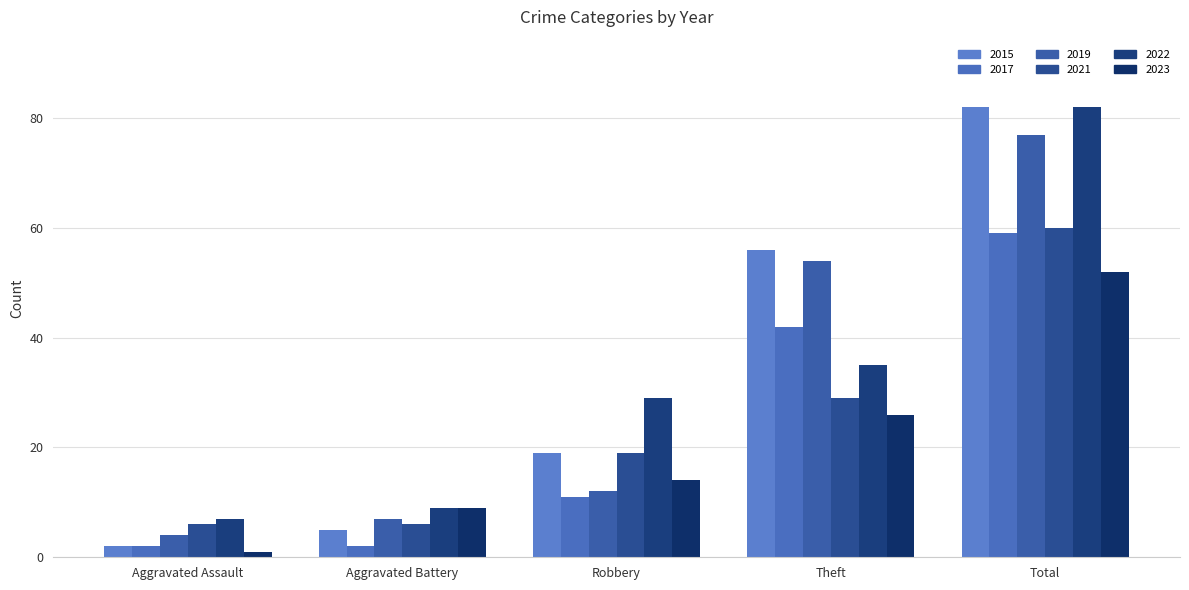

The value of 2022 at Aggravated Assault is 12. True or false?

False